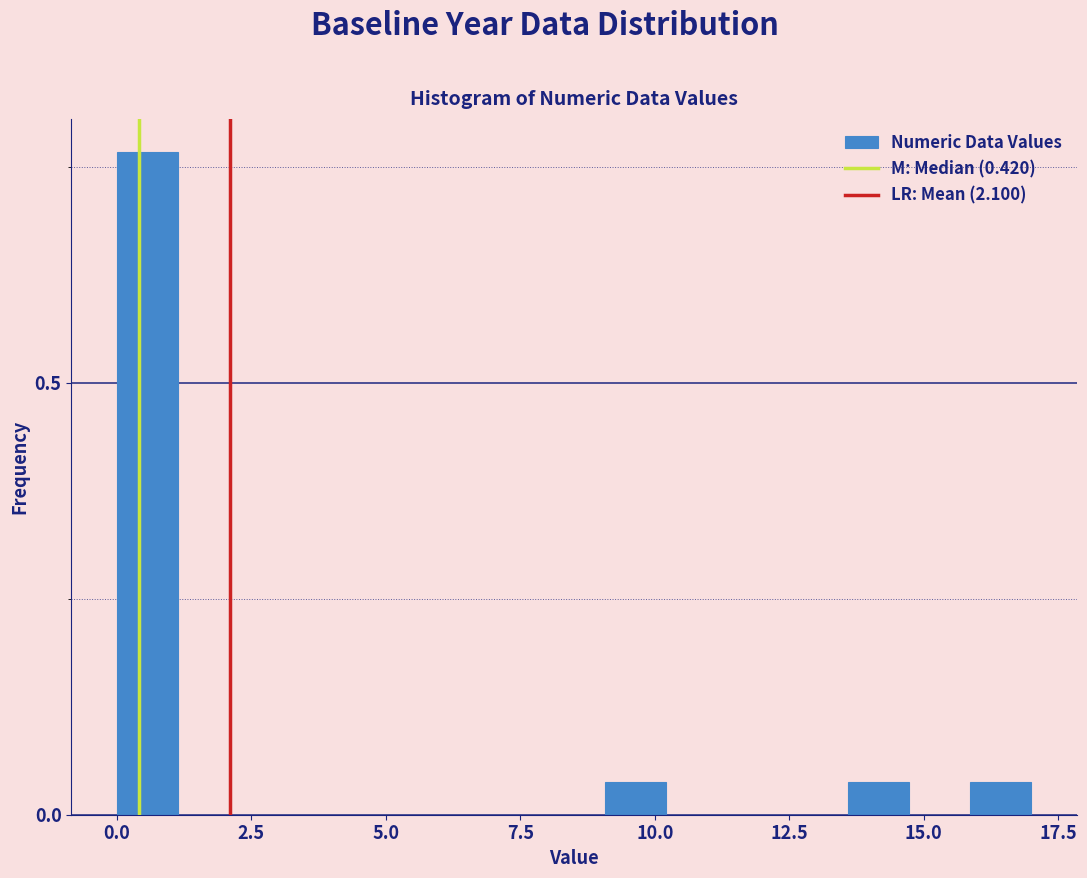

Read against the x-axis, roughly where is the centre of the tallest bar?

0.5